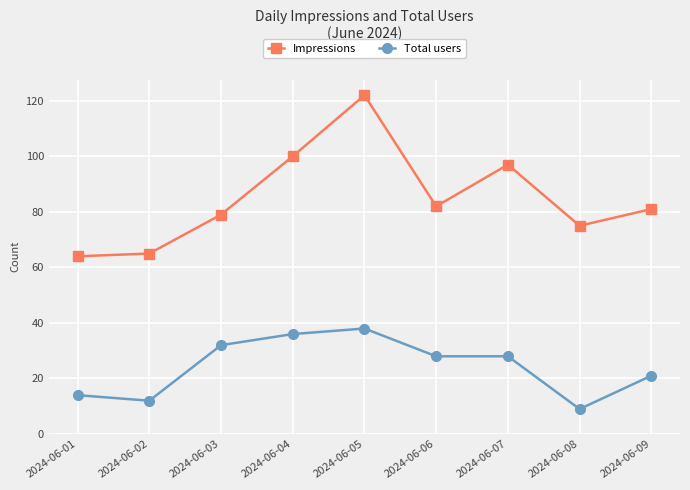

What value does the Impressions series have at 2024-06-09, to the nearest 10?

80